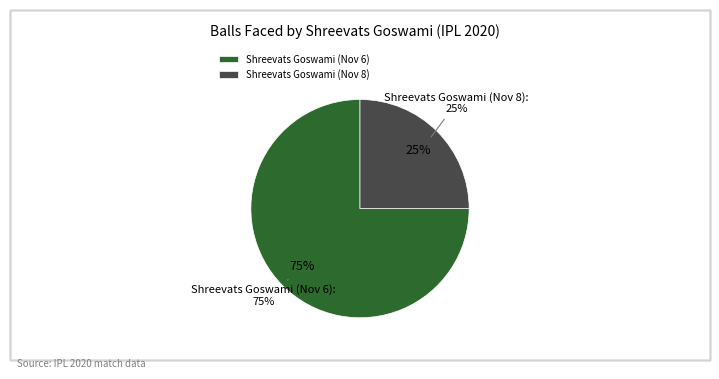

Is it true that Shreevats Goswami (Nov 6) is 67% of the pie?

False